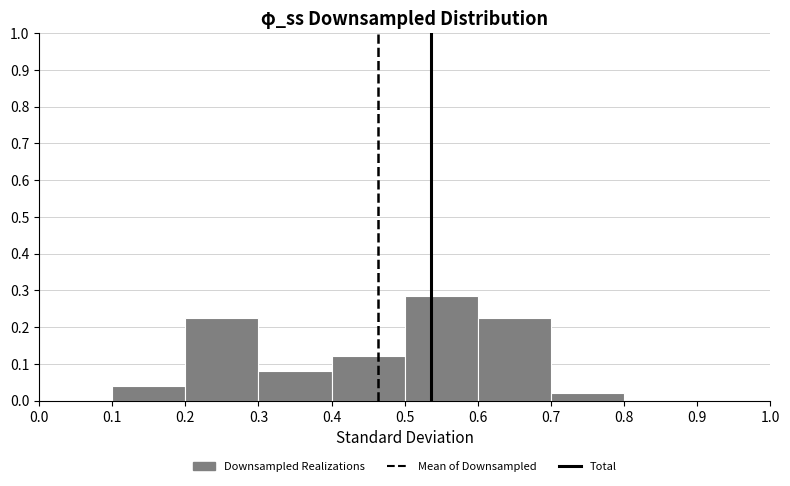

Reading left to right, transcribe this chart: for each bar, give the range it covers on the x-axis and its height. The values are not printed on the chart, so give them approximately, as read against the axis.

0.0 to 0.1: 0
0.1 to 0.2: 0.04
0.2 to 0.3: 0.22
0.3 to 0.4: 0.08
0.4 to 0.5: 0.12
0.5 to 0.6: 0.29
0.6 to 0.7: 0.22
0.7 to 0.8: 0.02
0.8 to 0.9: 0
0.9 to 1.0: 0